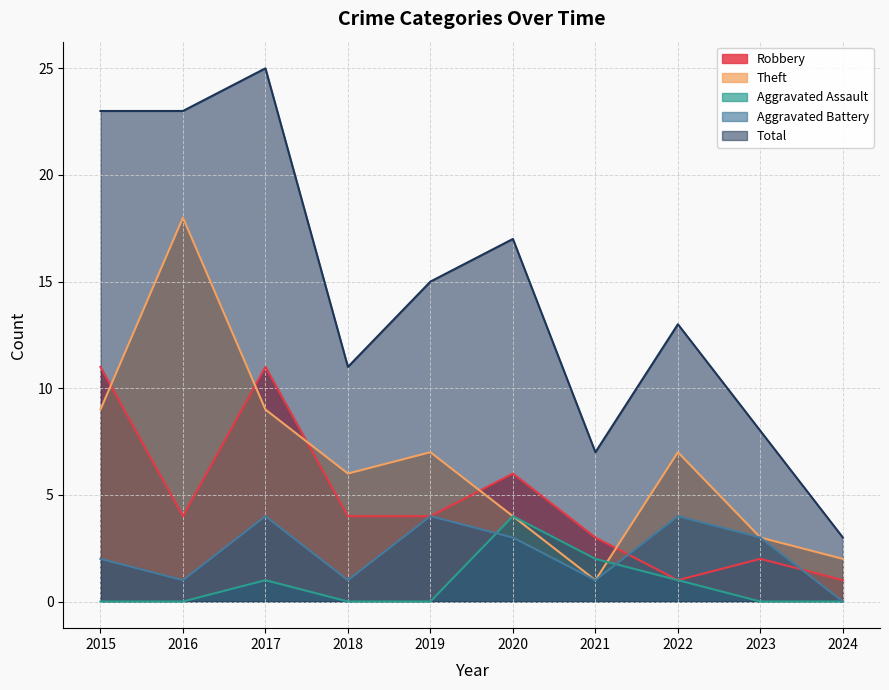

Rank the series at 2023 from lowest to highest value.

Aggravated Assault, Robbery, Theft, Aggravated Battery, Total